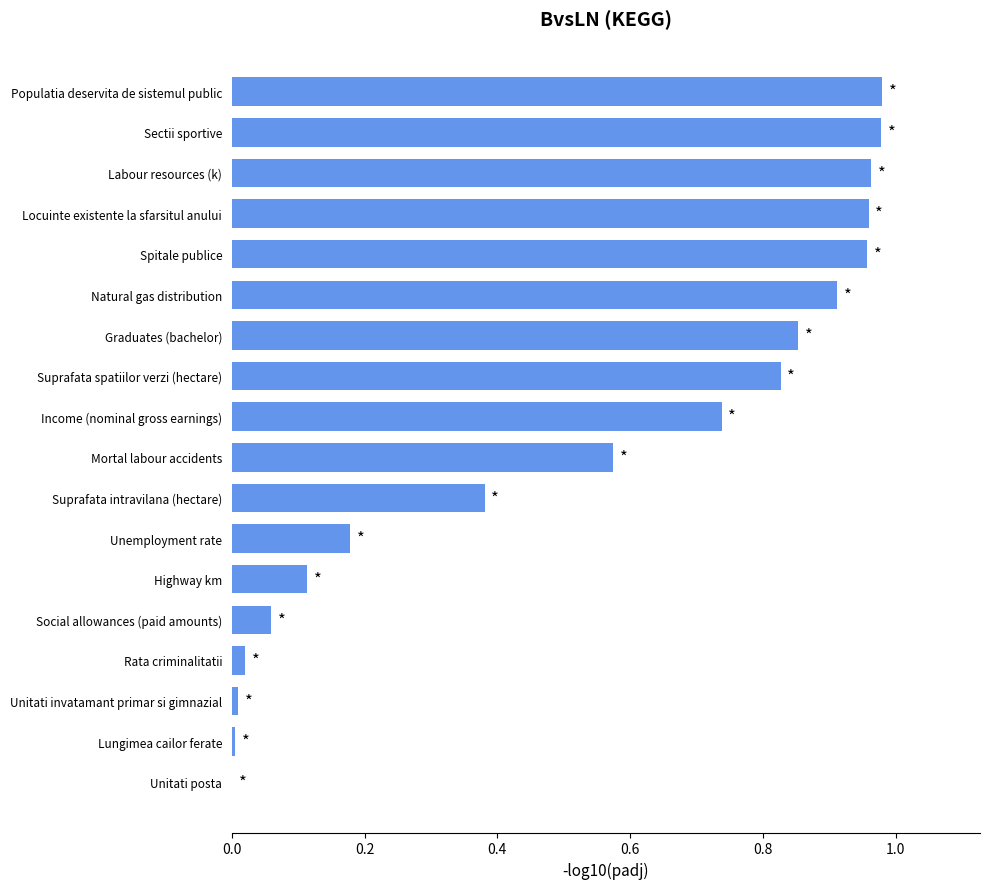

What is the average value?

0.5